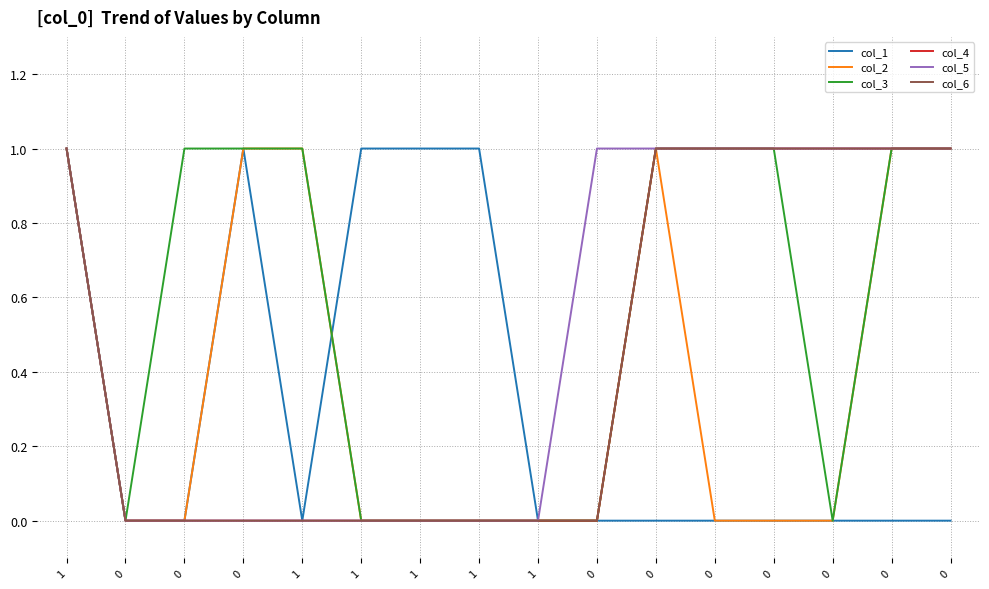

How many lines are shown in the chart?

6